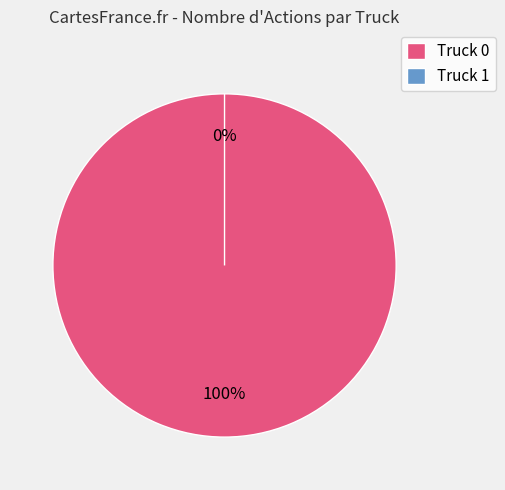

Does Truck 0 represent more than half of the total?

Yes